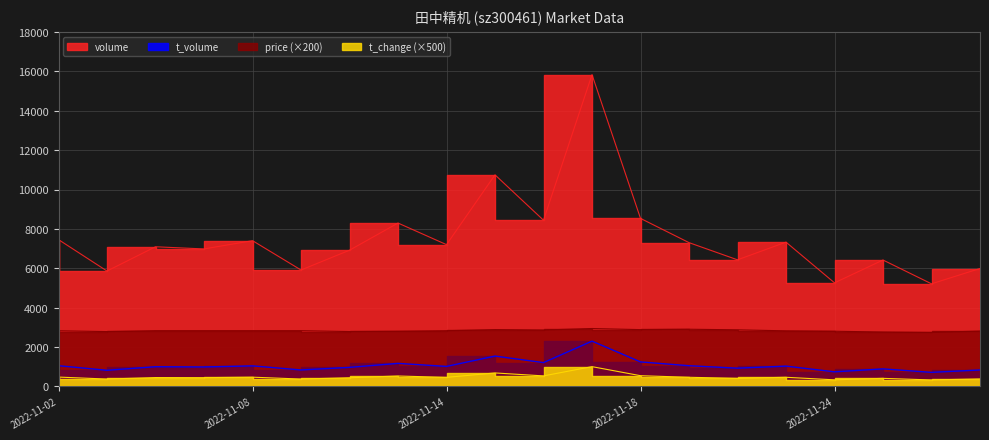

What is the minimum value shown in the chart?

330.0